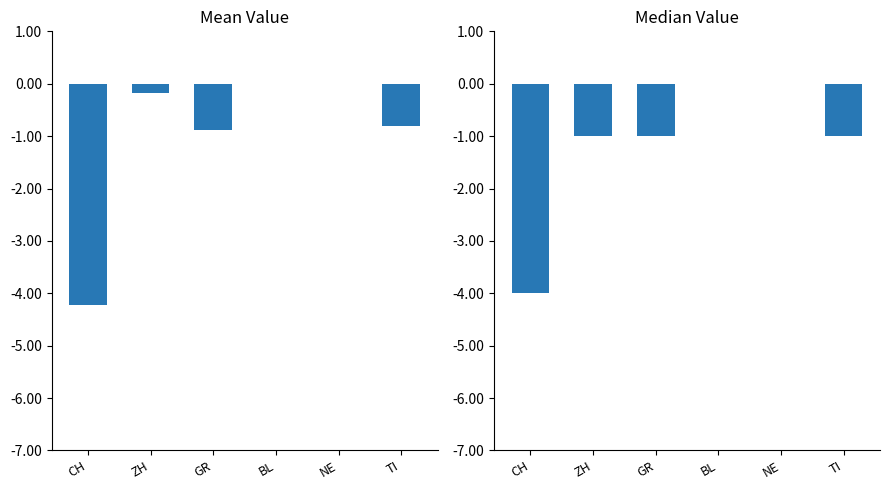

At how many categories does at least one series exceed -4?

5